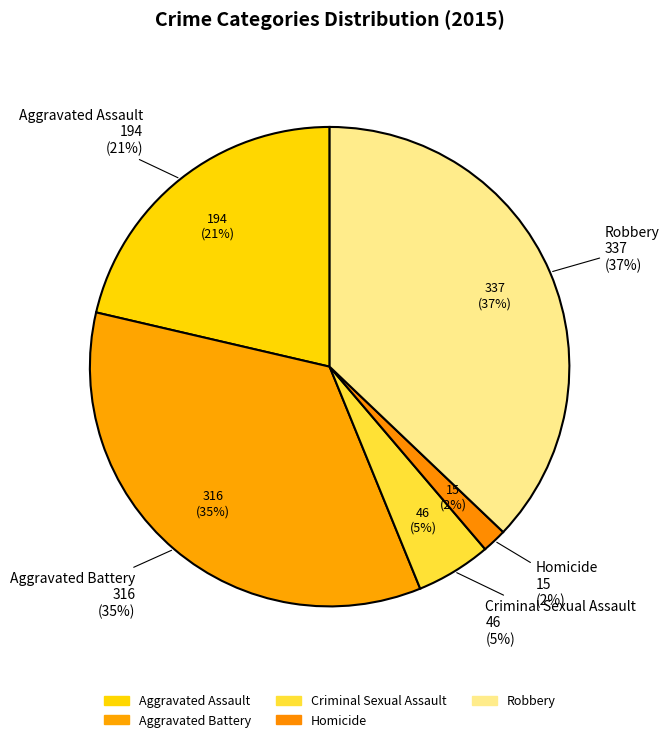

Rank the categories by value from highest to lowest.

Robbery, Aggravated Battery, Aggravated Assault, Criminal Sexual Assault, Homicide